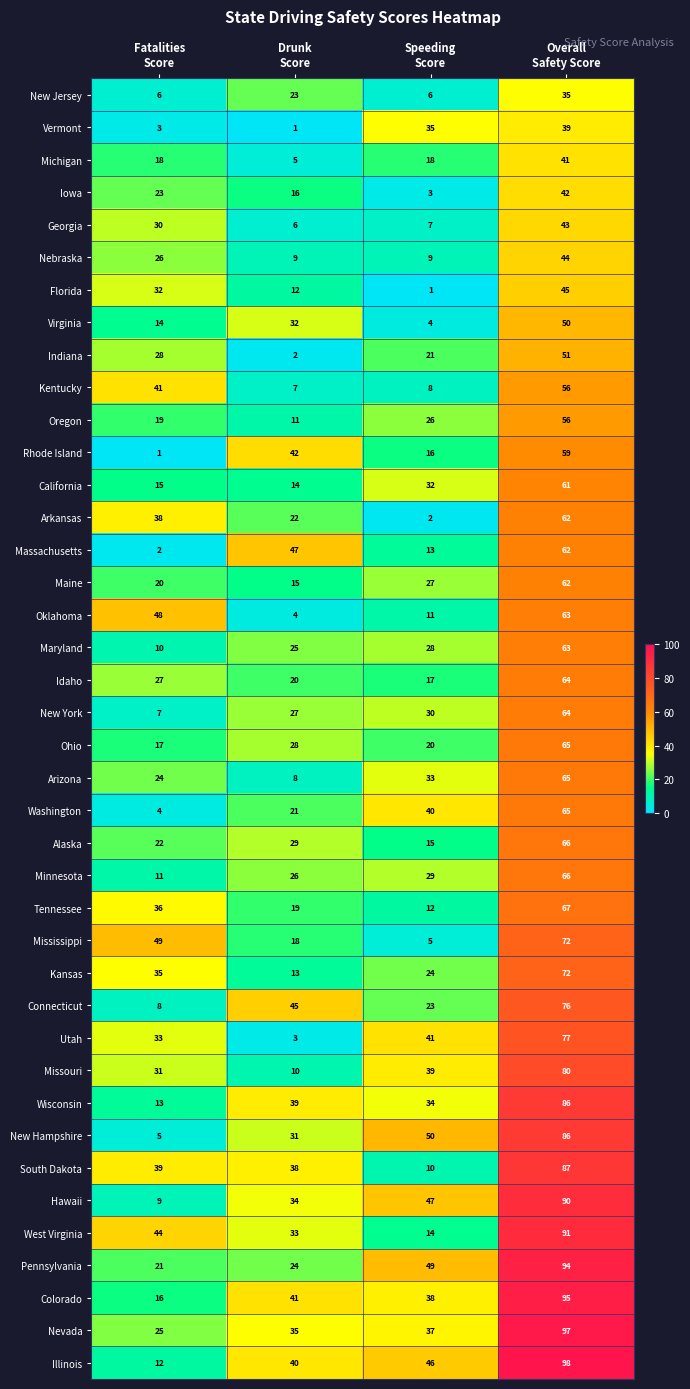

How many Alaska values are between 22 and 66?

3